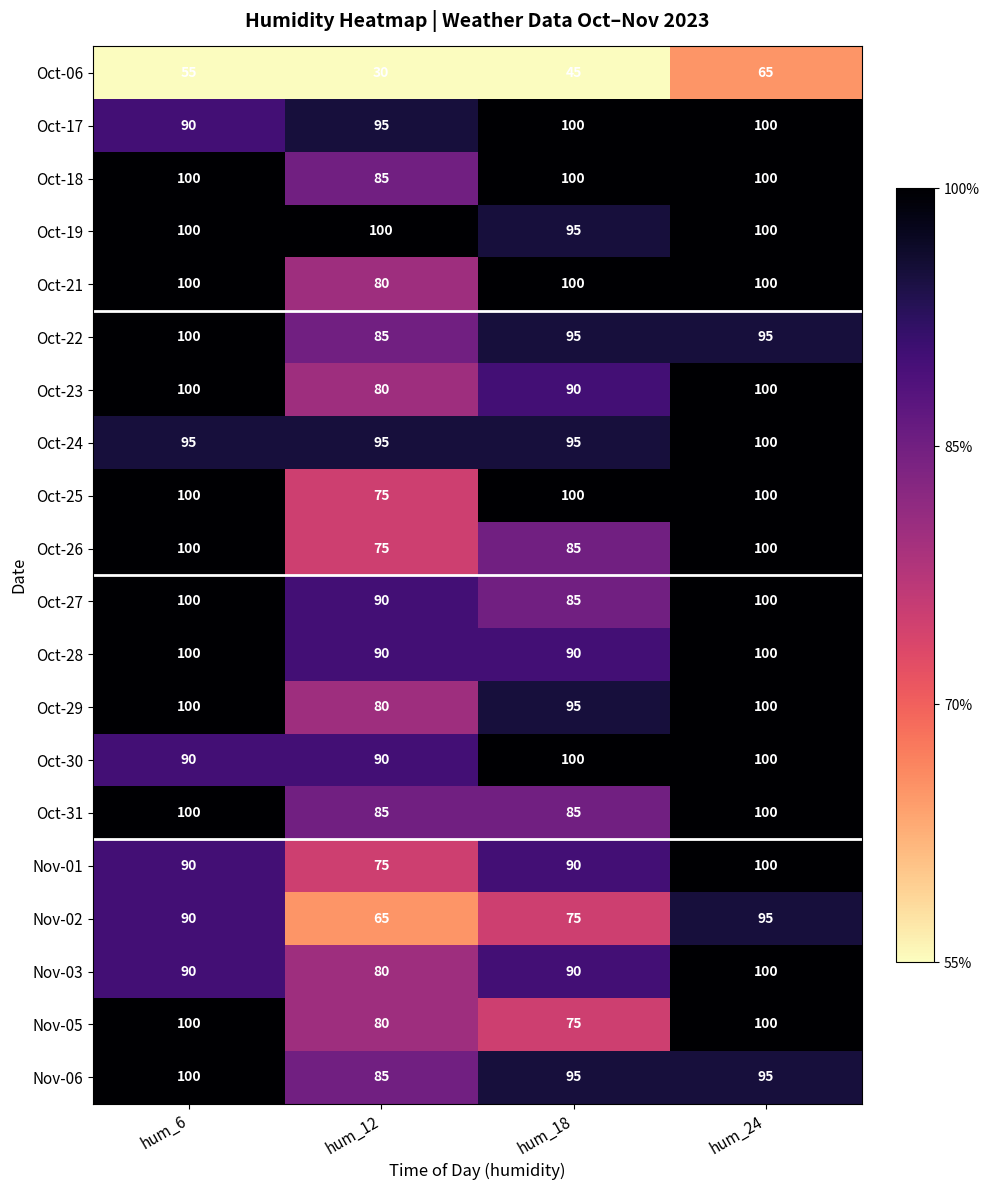

Is it true that Oct-31 equals 177 at hum_24?

False